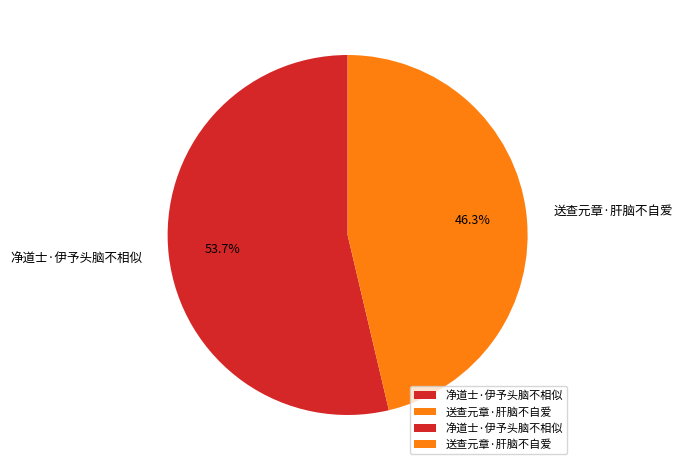

Is 送查元章·肝脑不自爱 the majority of the pie?

No